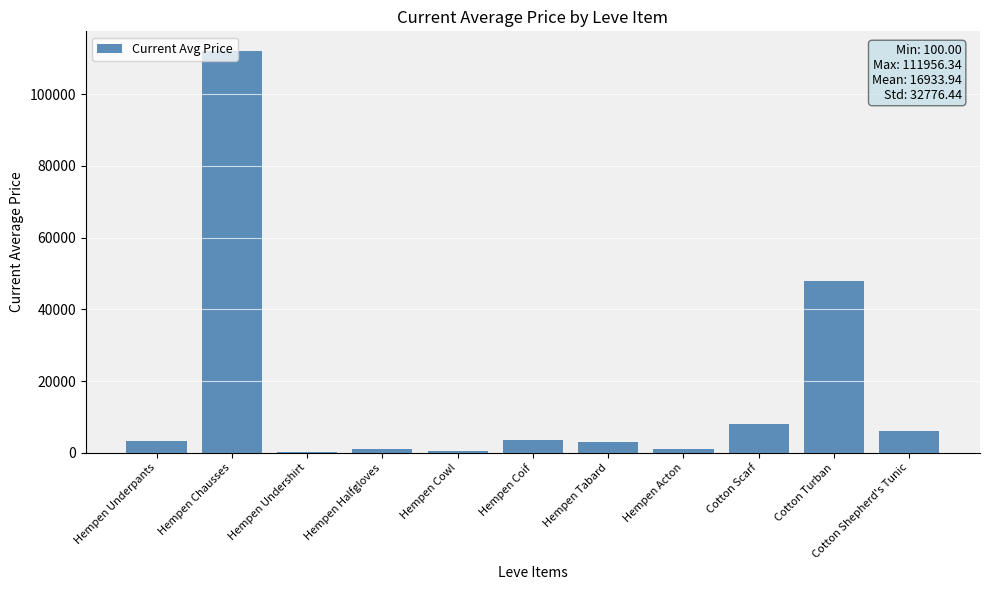

Which category has the highest value across all series?

Hempen Chausses